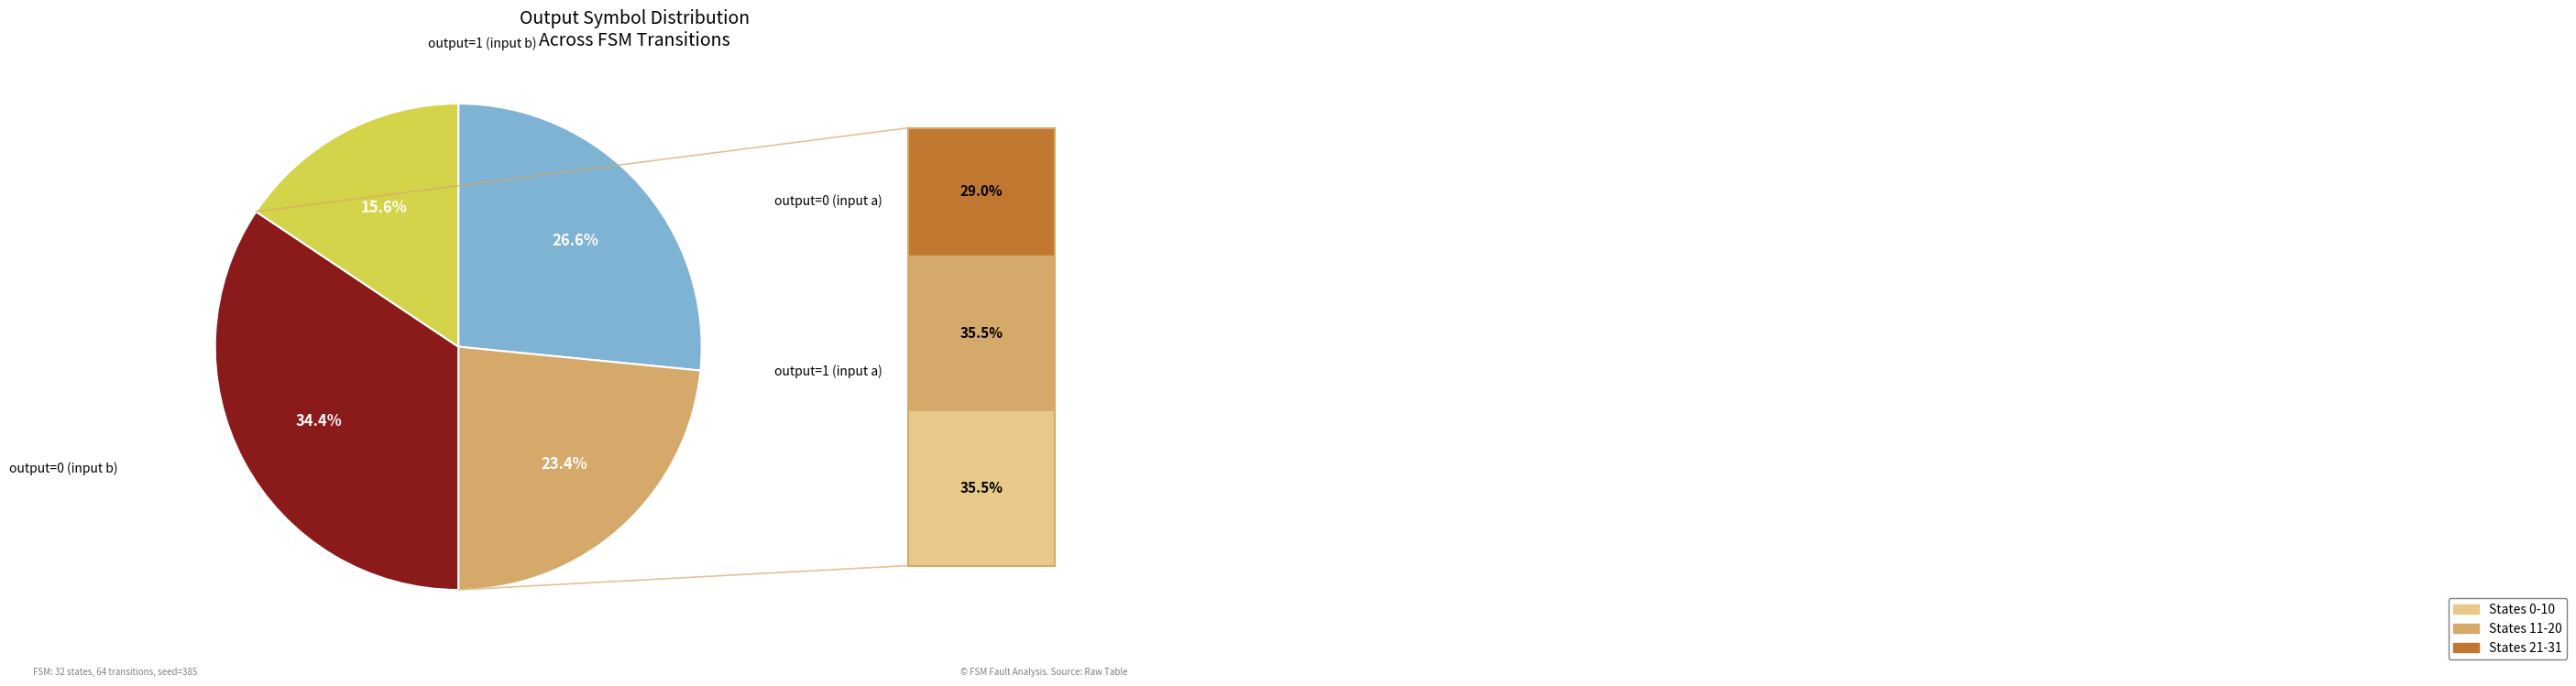

Is there any slice that represents more than half of the pie?

No